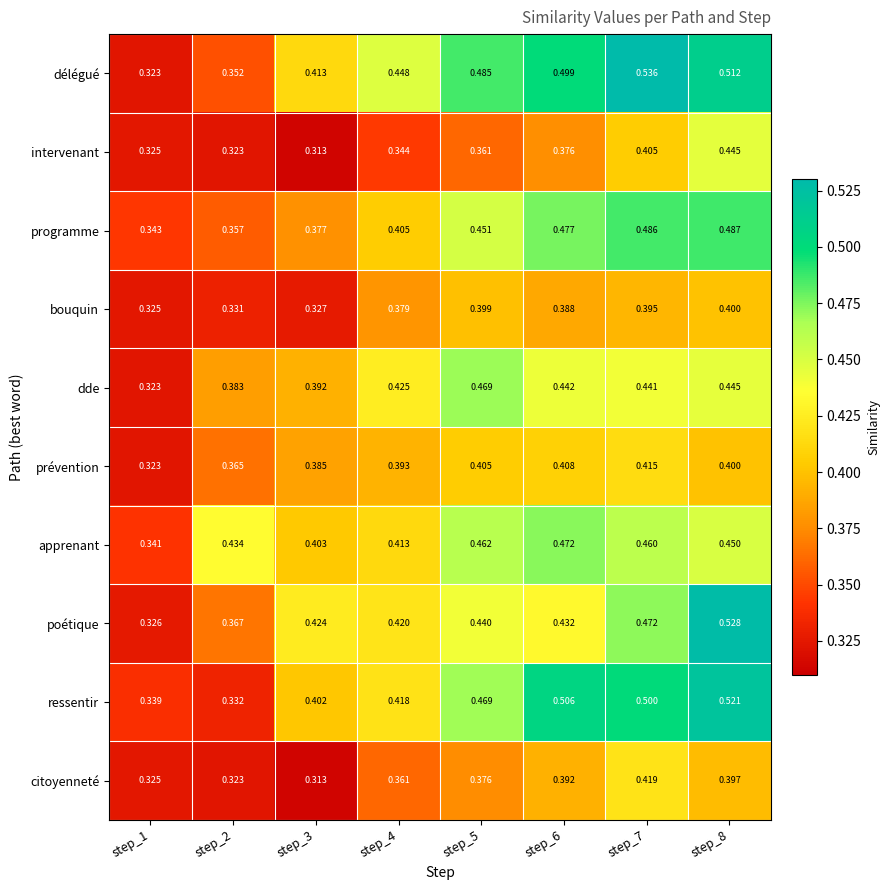

Which series has the largest range (max minus min)?

délégué